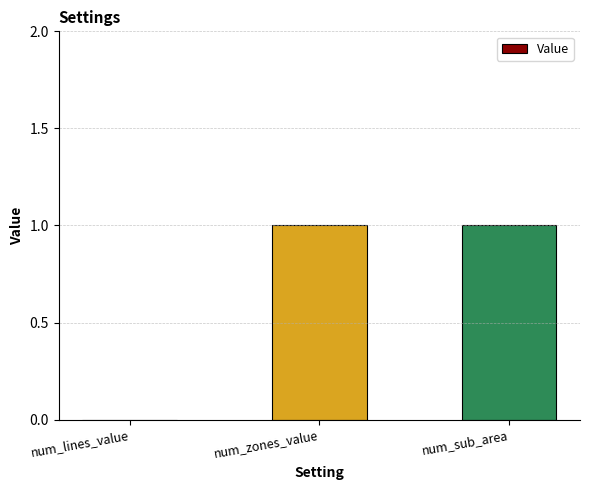

What is the change in value from num_lines_value to num_zones_value?

+1